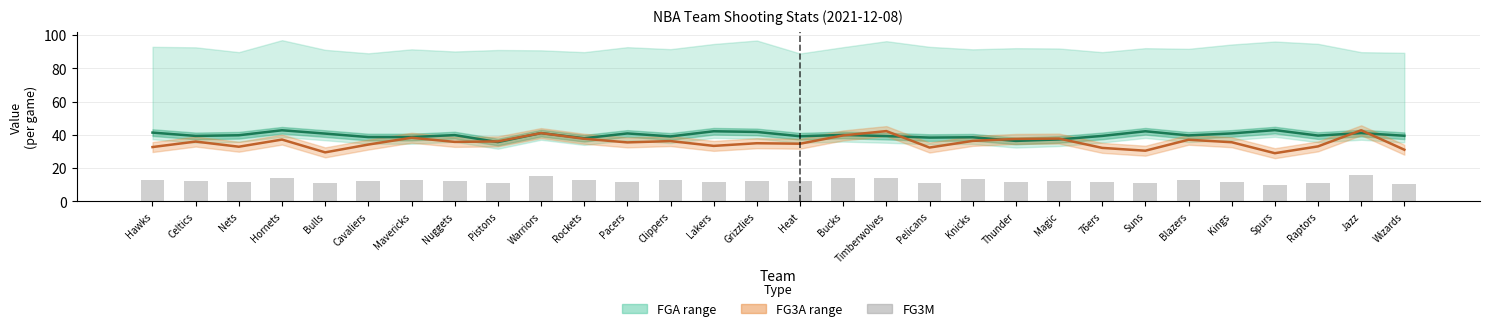

Does the chart contain any negative values?

No